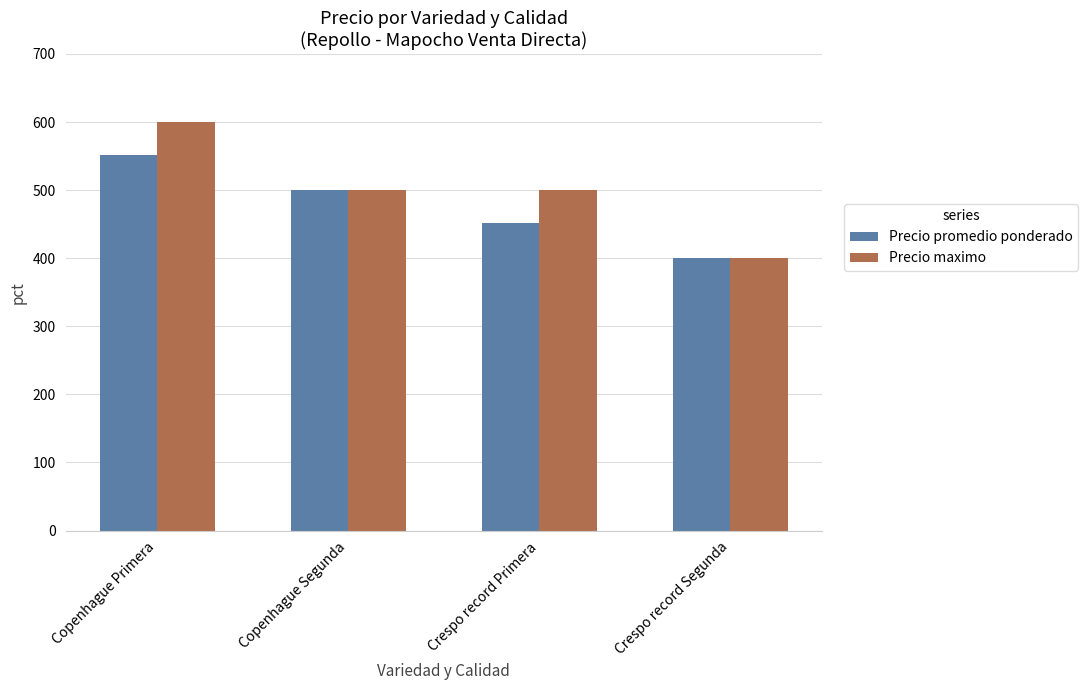

Is it true that Precio promedio ponderado equals 179 at Copenhague Primera?

False